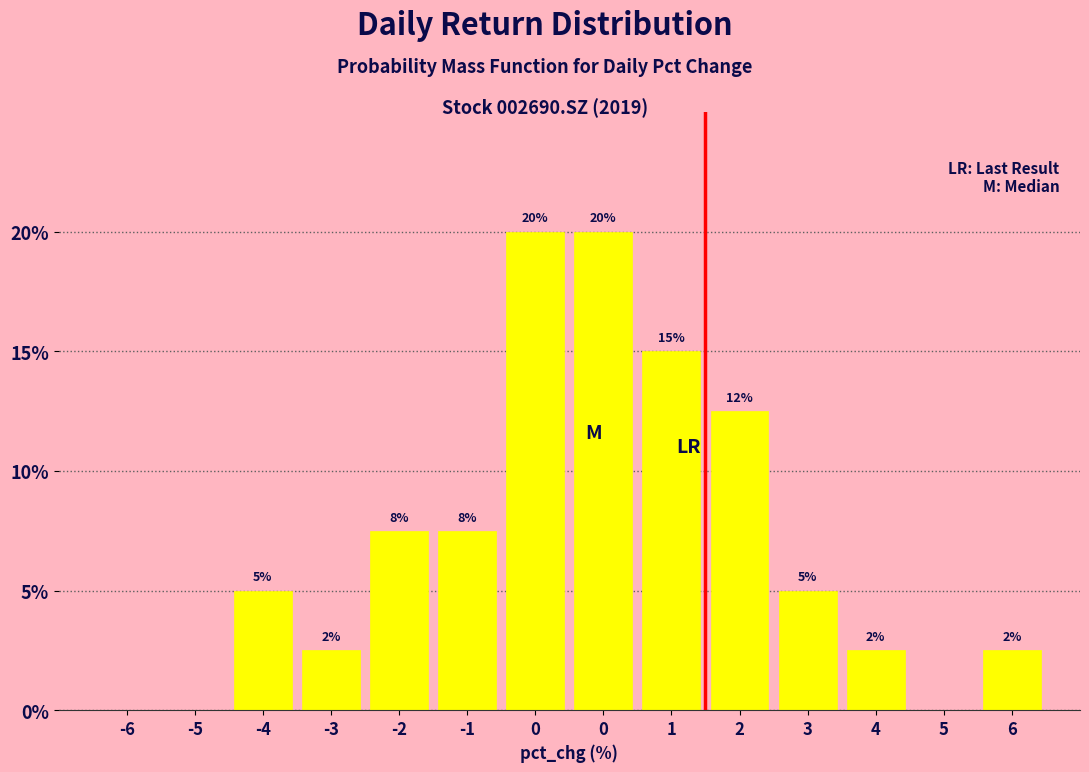

Are the bars horizontal?

No